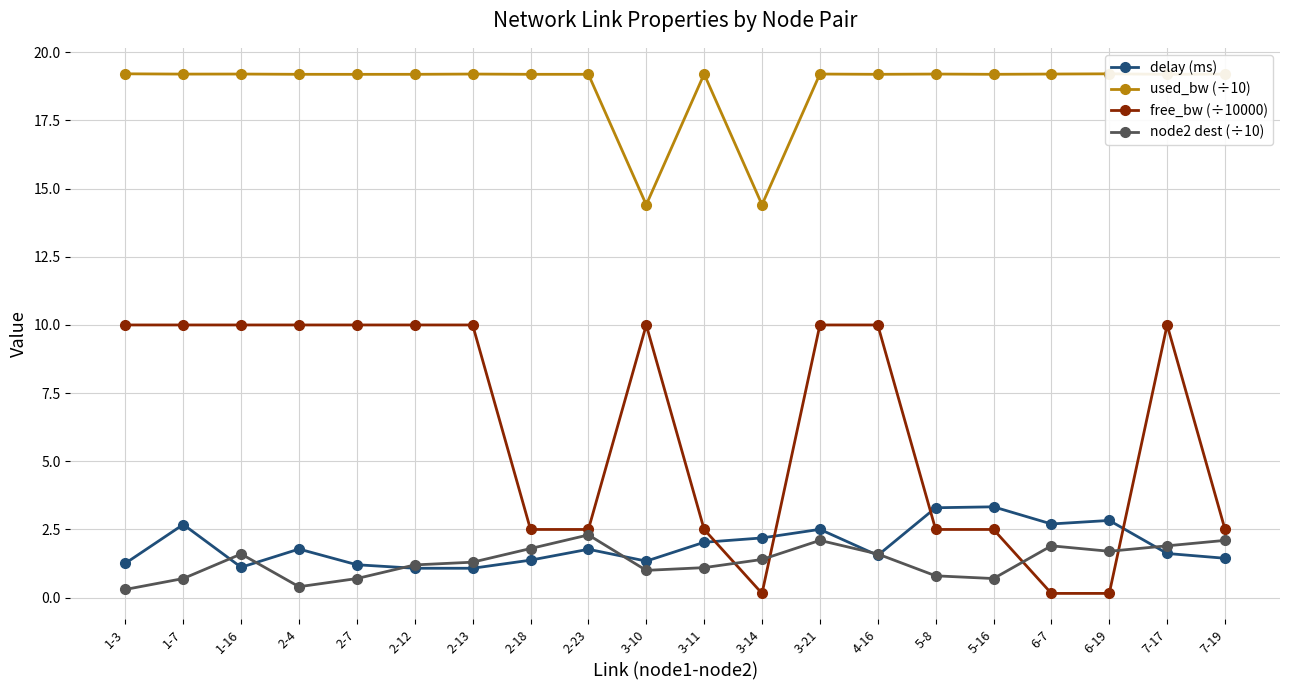

At which category does free_bw (÷10000) reach its first local valley?

3-14